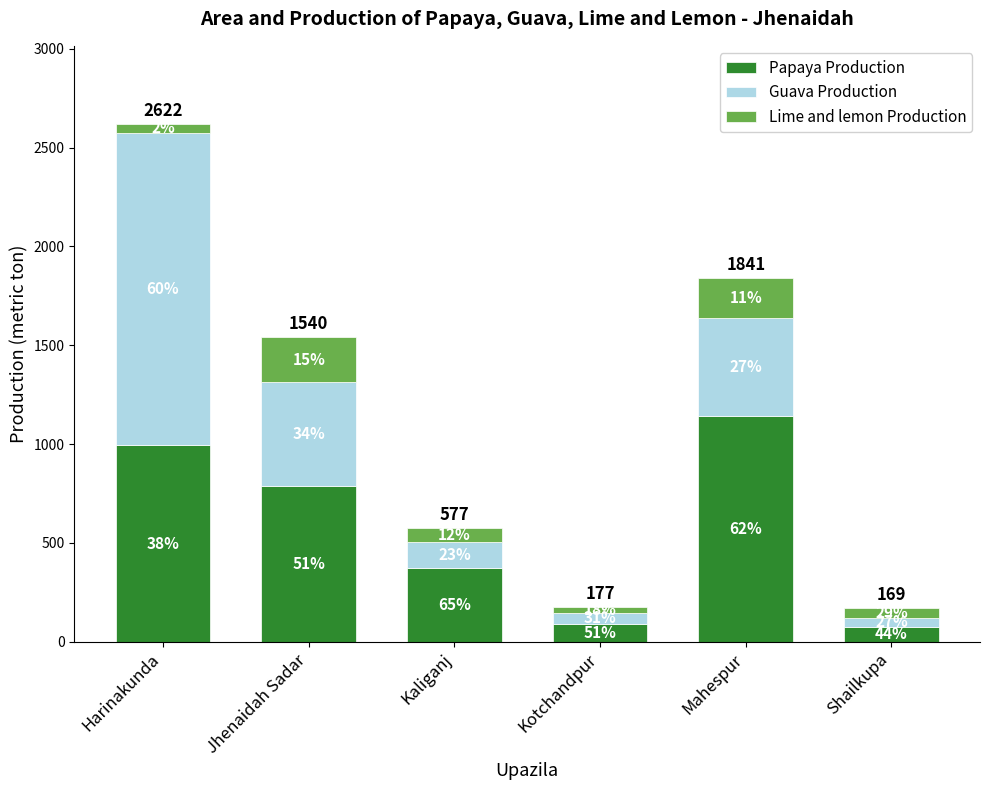

At which category is the sum across all series the highest?

Harinakunda